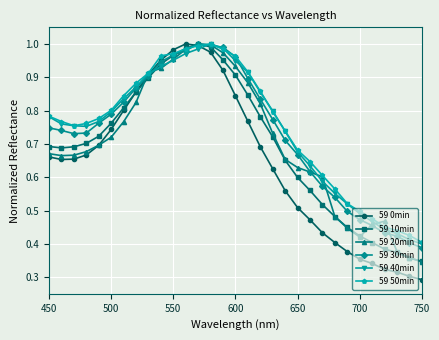

At how many categories does at least one series exceed 0?

31